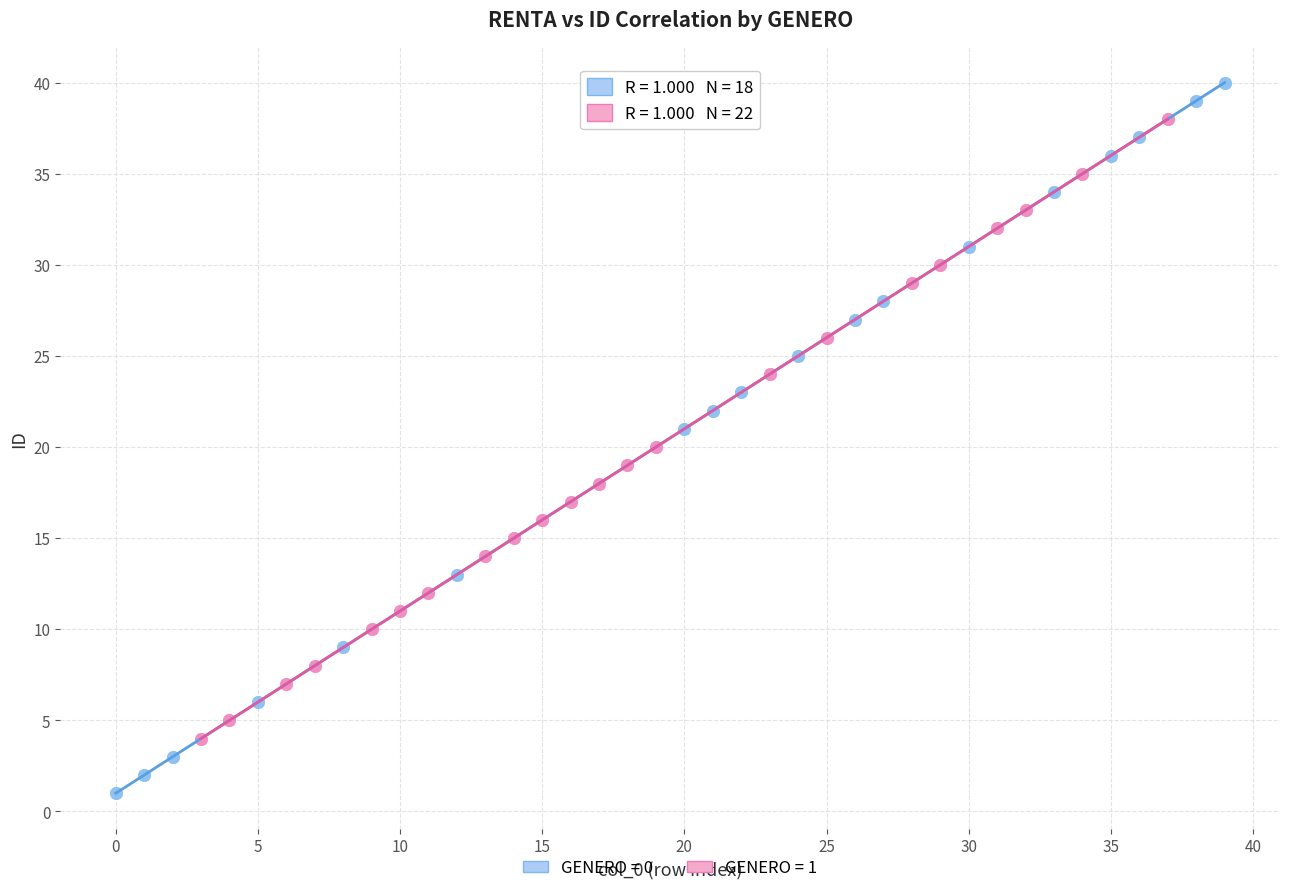

Which series has the widest spread of Y values?

GENERO = 0